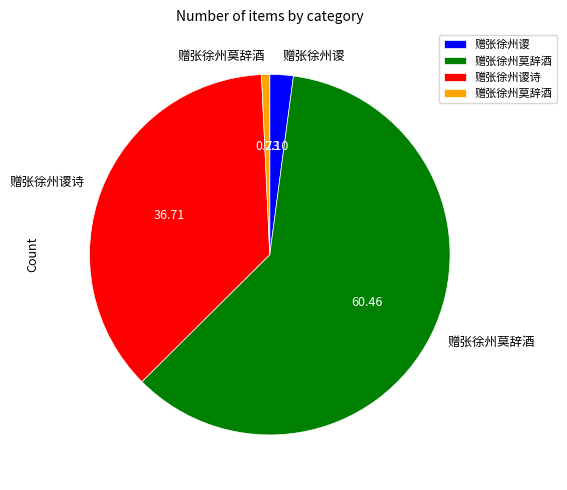

Is there a majority slice in this chart?

Yes